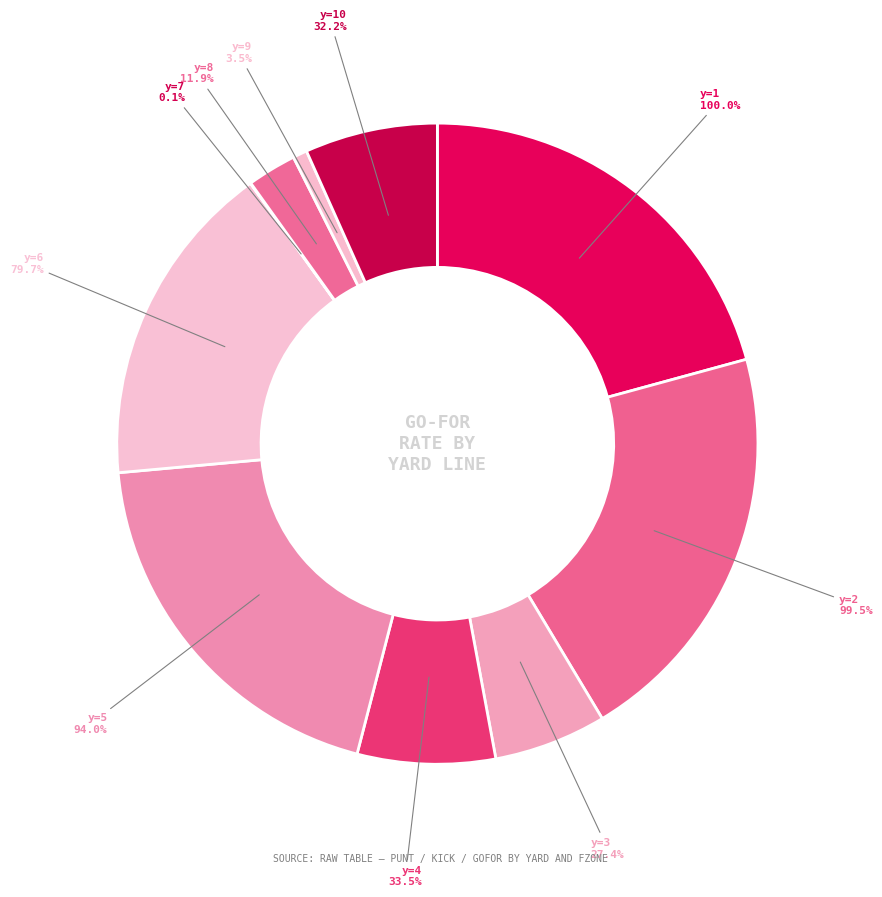

To the nearest percent, what is the combined percentage of y=2 and y=7?

21%